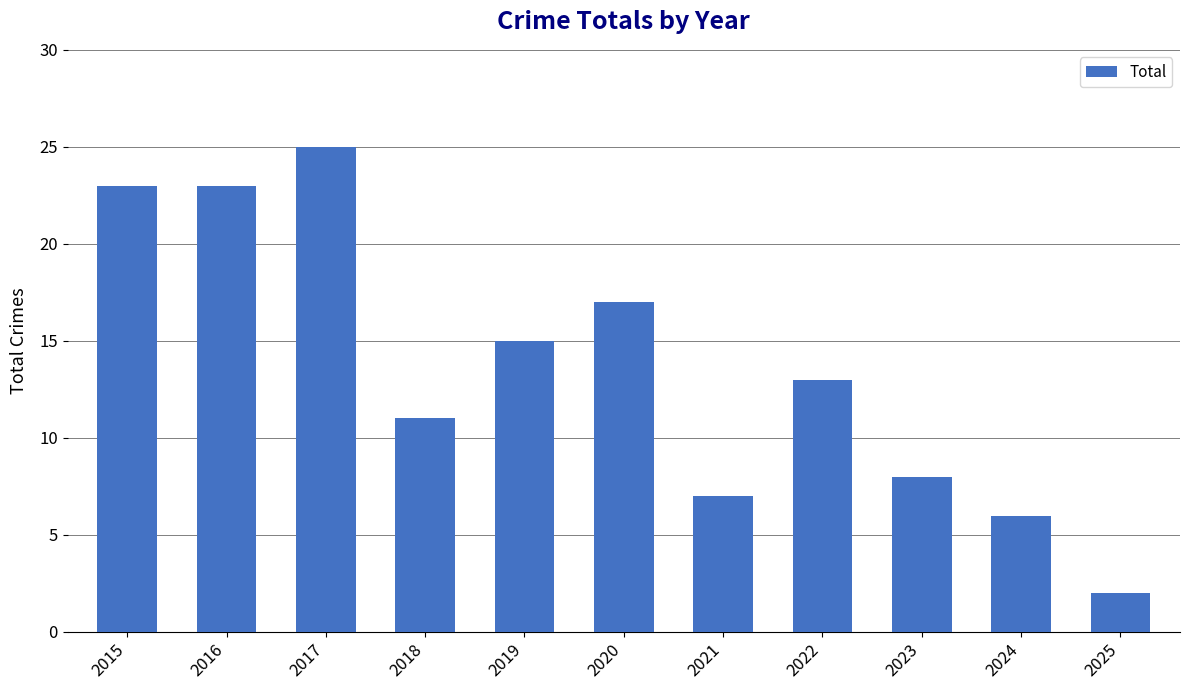

What is the ratio of the value at 2025 to the value at 2021?

0.3